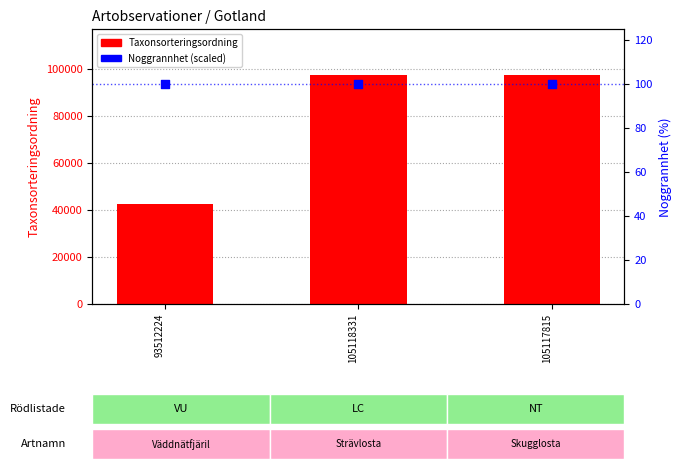

At how many categories does at least one series exceed 61194?

2